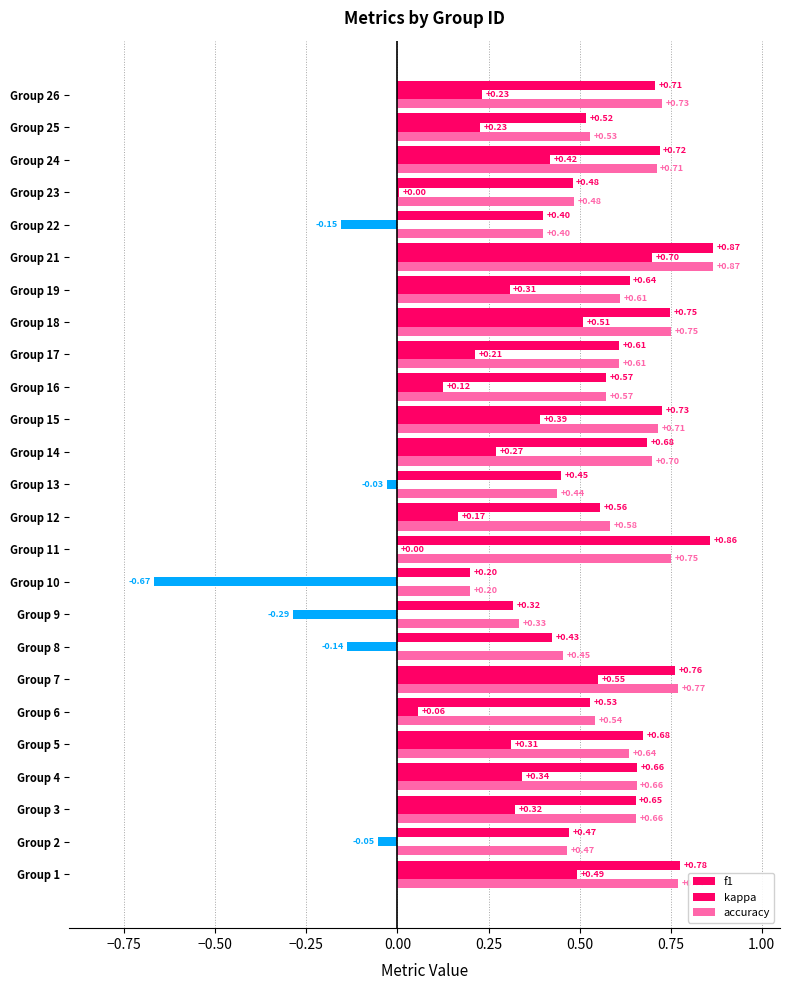

What is the difference between the second highest and second lowest values in the kappa series?

0.8